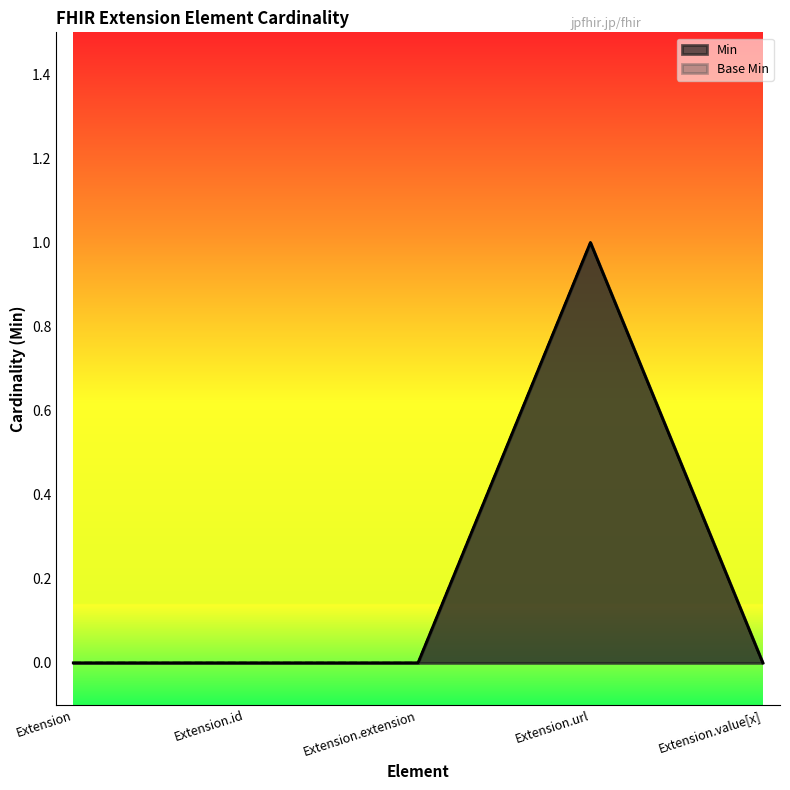

Does the chart have visible grid lines?

No